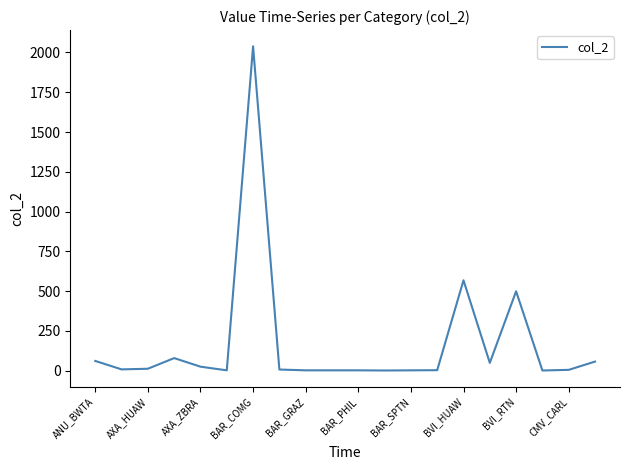

What is the difference between the maximum and minimum values?

2038